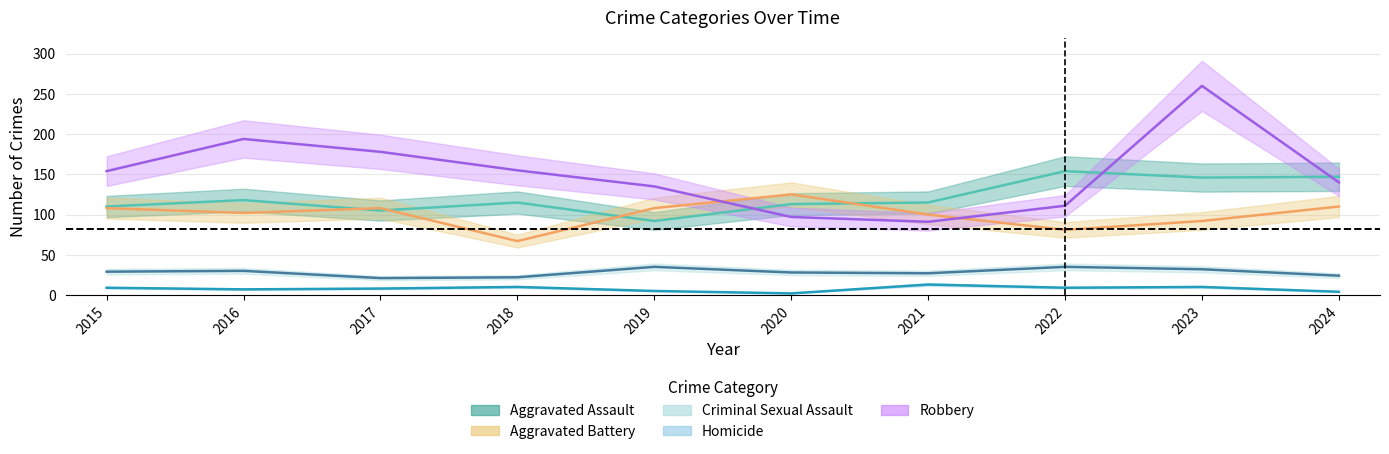

The Aggravated Assault series shows 115 at 2018. True or false?

True